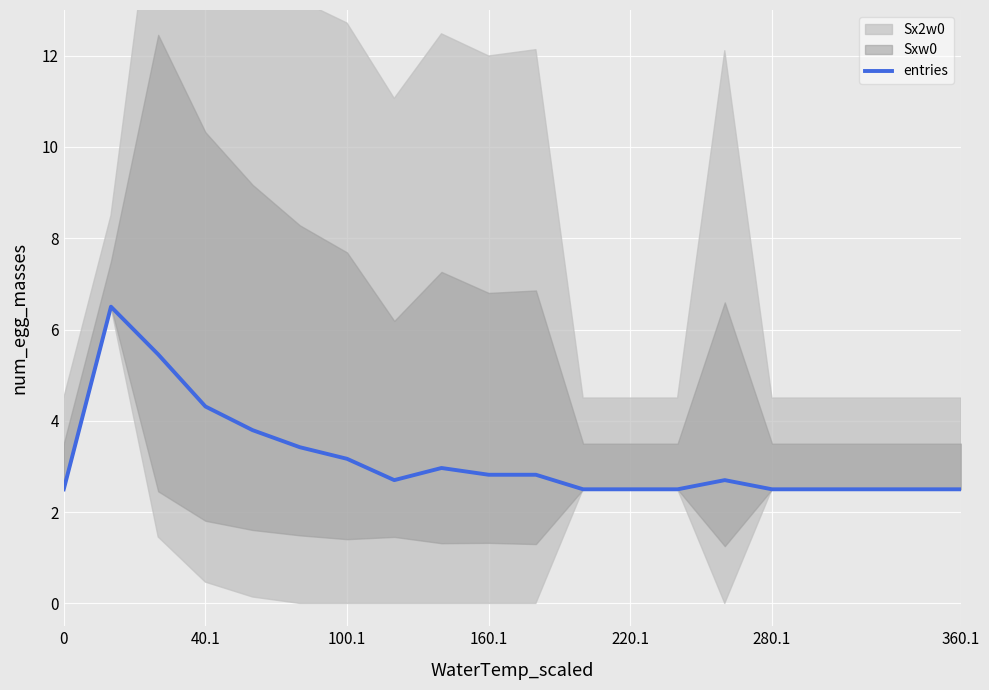

Is it true that entries equals 2.5 at 0?

True